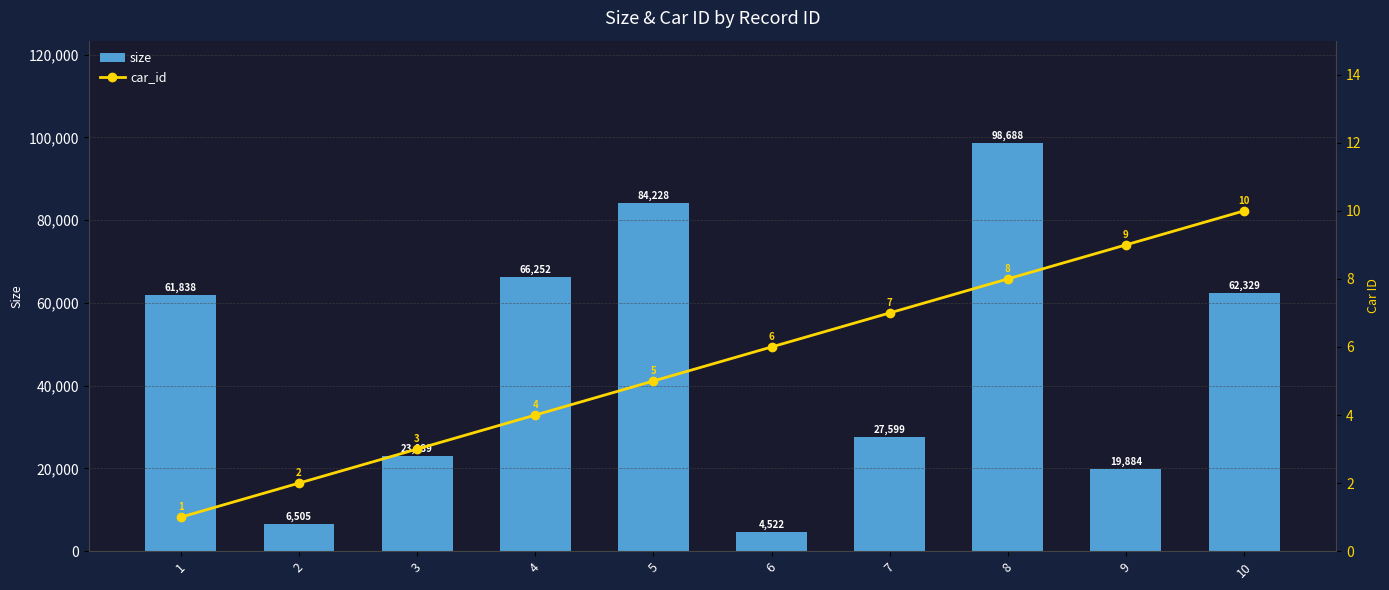

Rank the series by their maximum value, from lowest to highest.

car_id, size